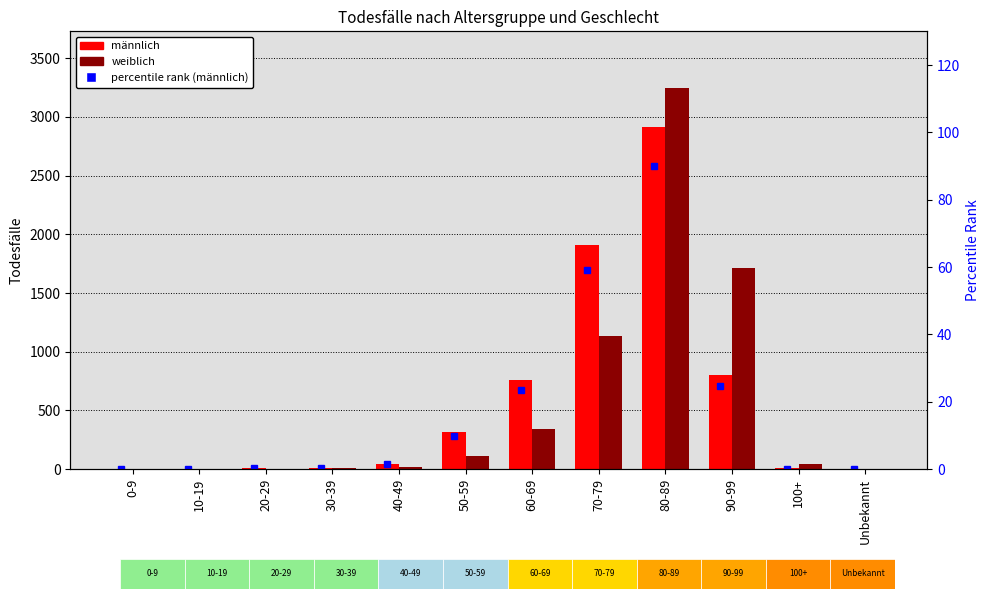

At which category is the sum across all series the highest?

80-89